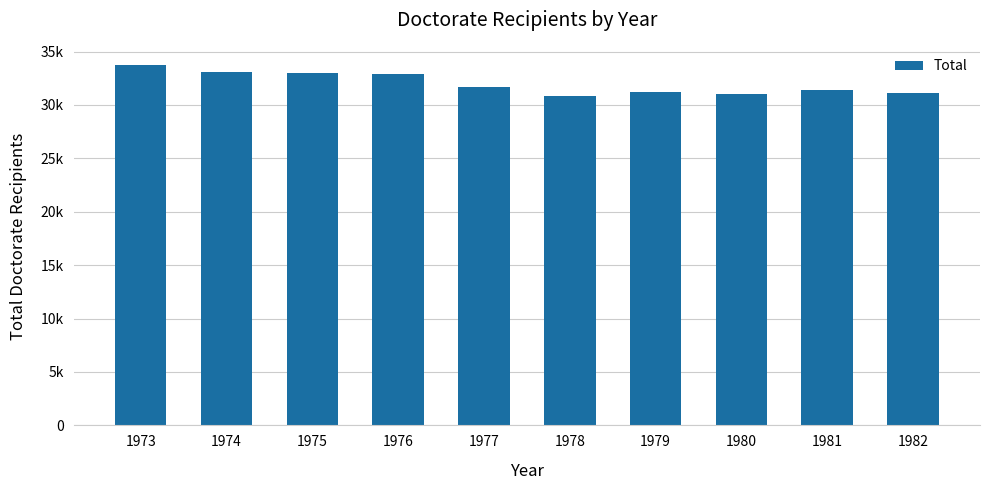

Rank the categories by value from lowest to highest.

1978, 1980, 1982, 1979, 1981, 1977, 1976, 1975, 1974, 1973